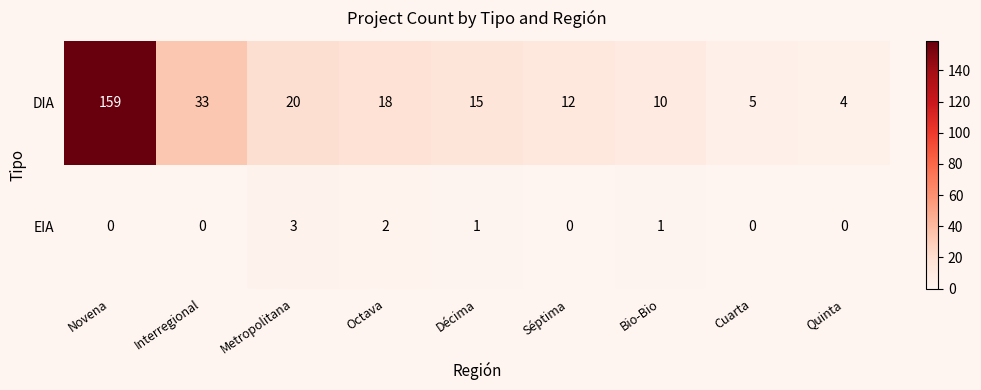

List the series in order of their peak value, lowest first.

EIA, DIA